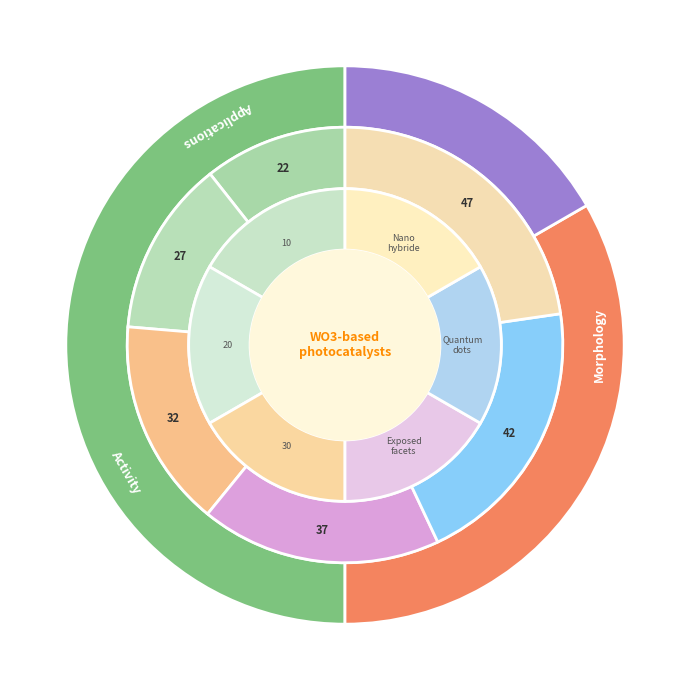

Which category has the smallest portion of the pie?

22